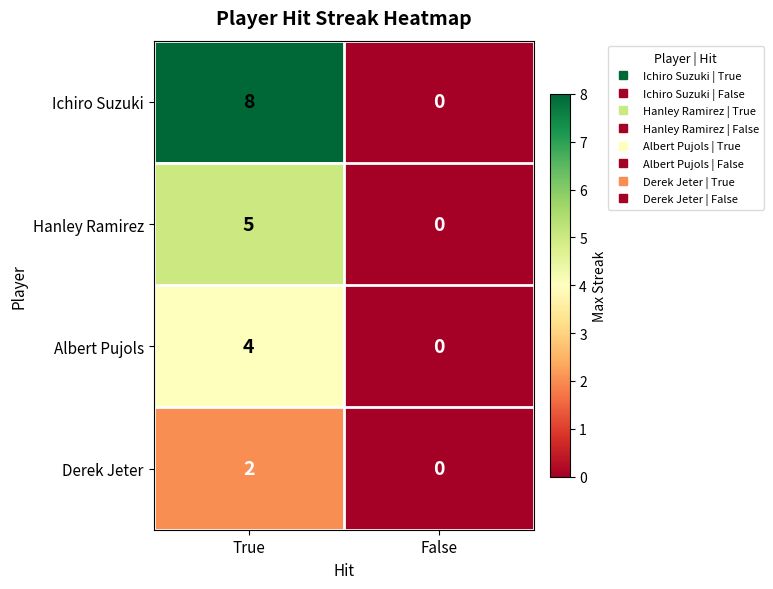

List the series in order of their peak value, lowest first.

Derek Jeter, Albert Pujols, Hanley Ramirez, Ichiro Suzuki